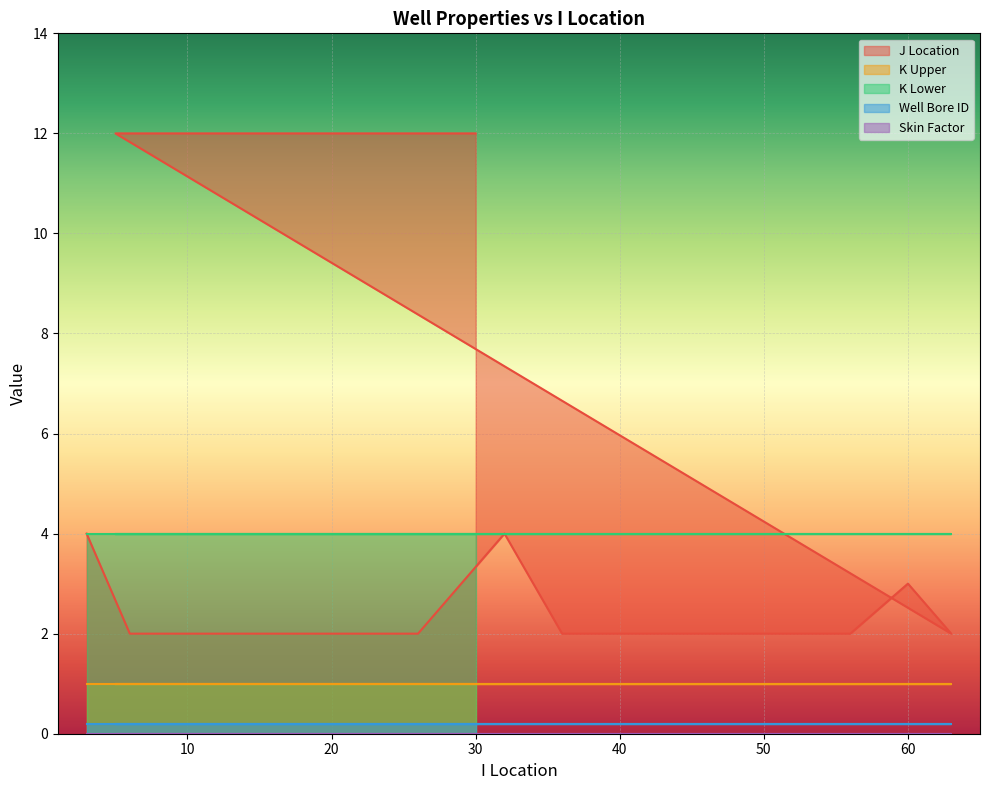

True or false: Well Bore ID and Skin Factor cross at least once.

False